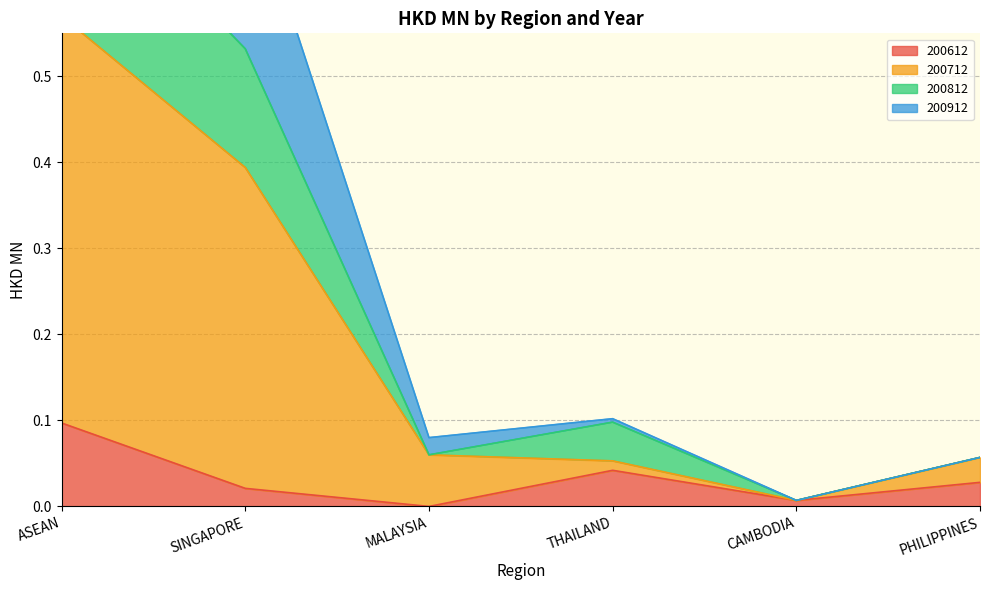

What is the difference between the maximum and second lowest values in the 200912 series?

0.5